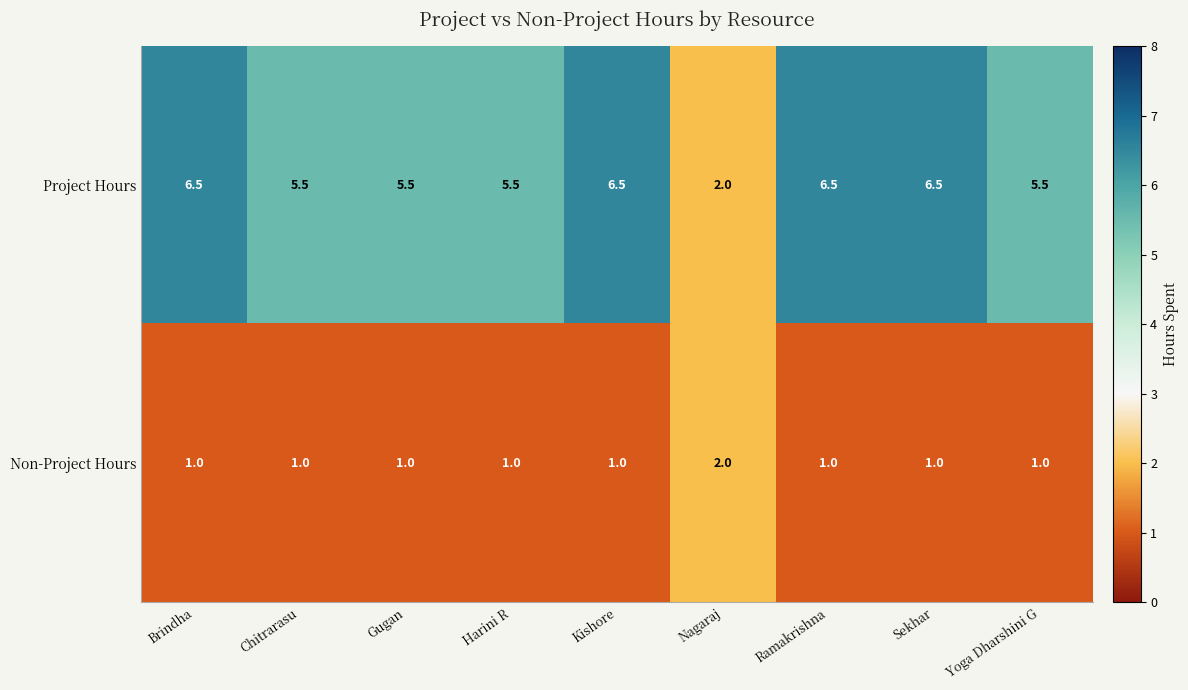

Which series has the largest range (max minus min)?

Project Hours